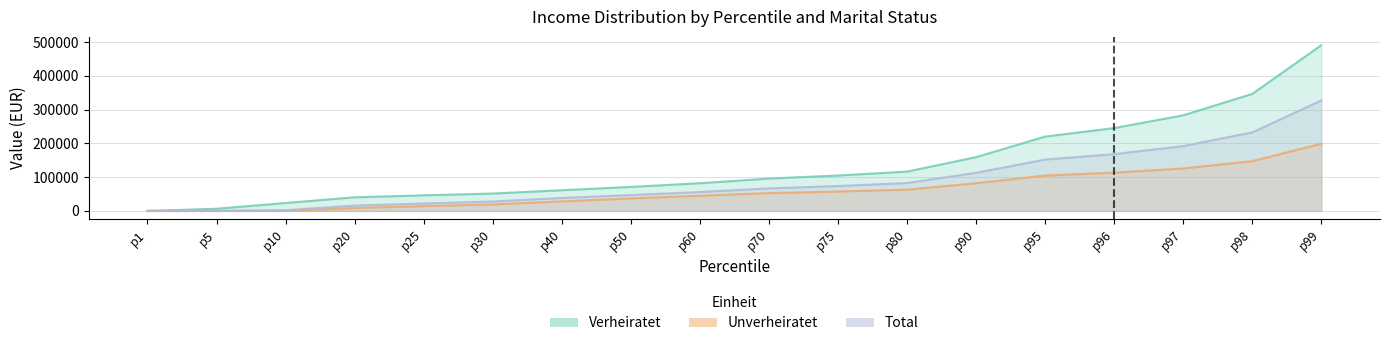

What is the highest value of the Verheiratet series?

490800